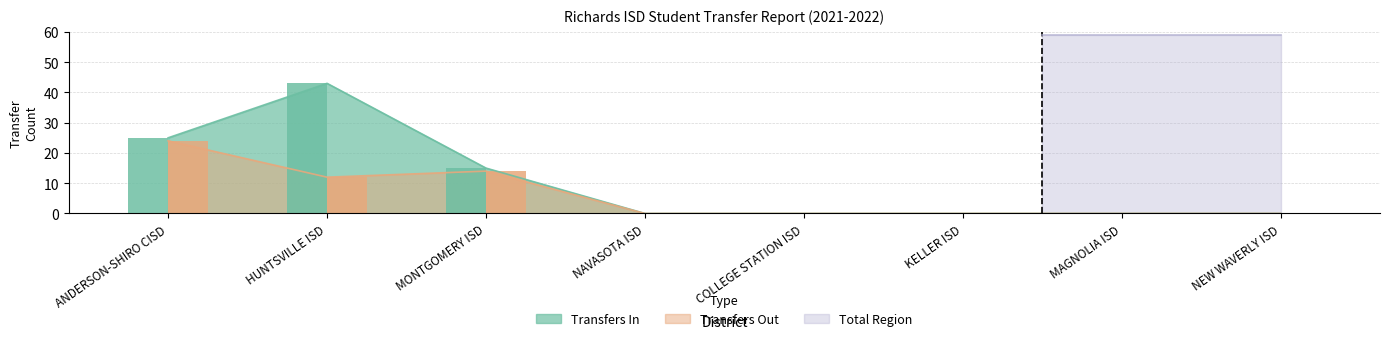

The Transfers In series shows 5 at MONTGOMERY ISD. True or false?

False